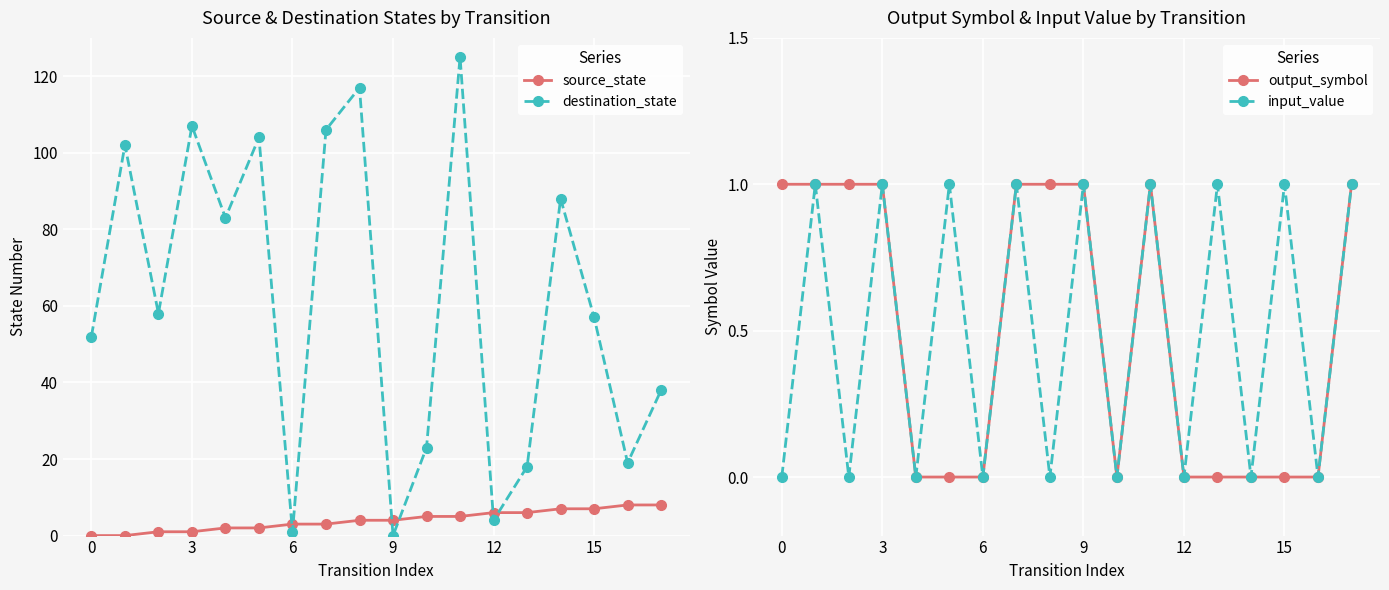

Is this an area chart (filled region under the line)?

No